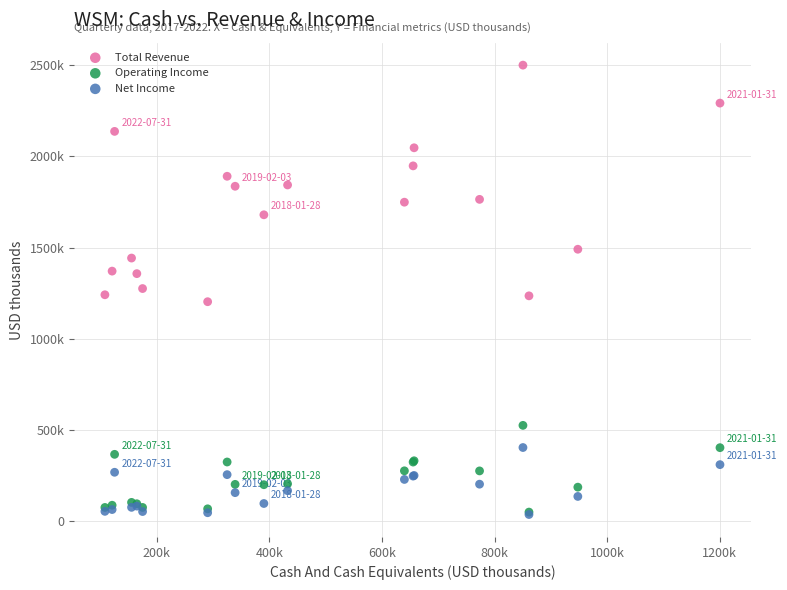

Which series has the largest Y range (max minus min)?

Total Revenue